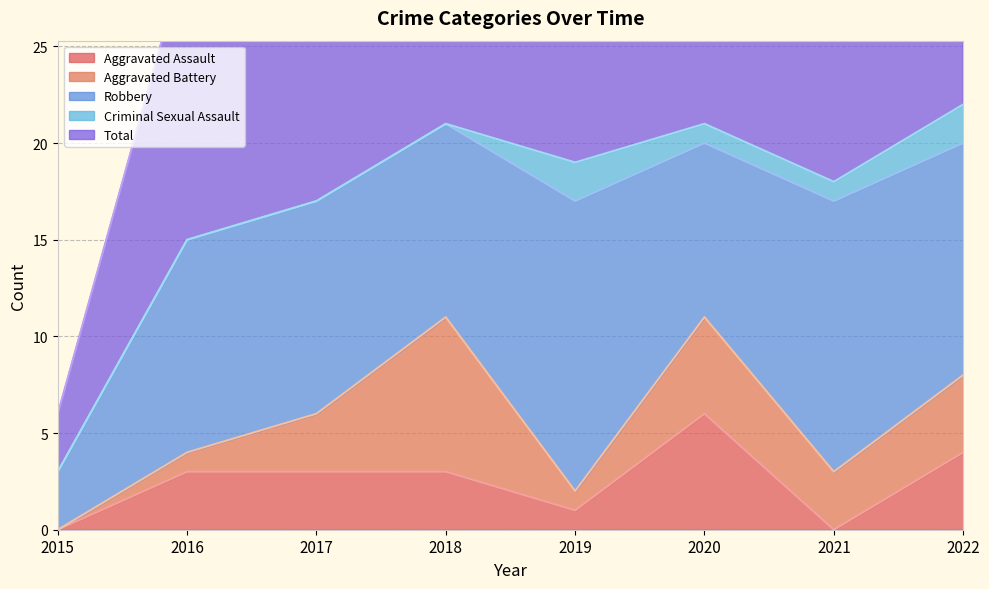

Which series has the largest total across all categories?

Total